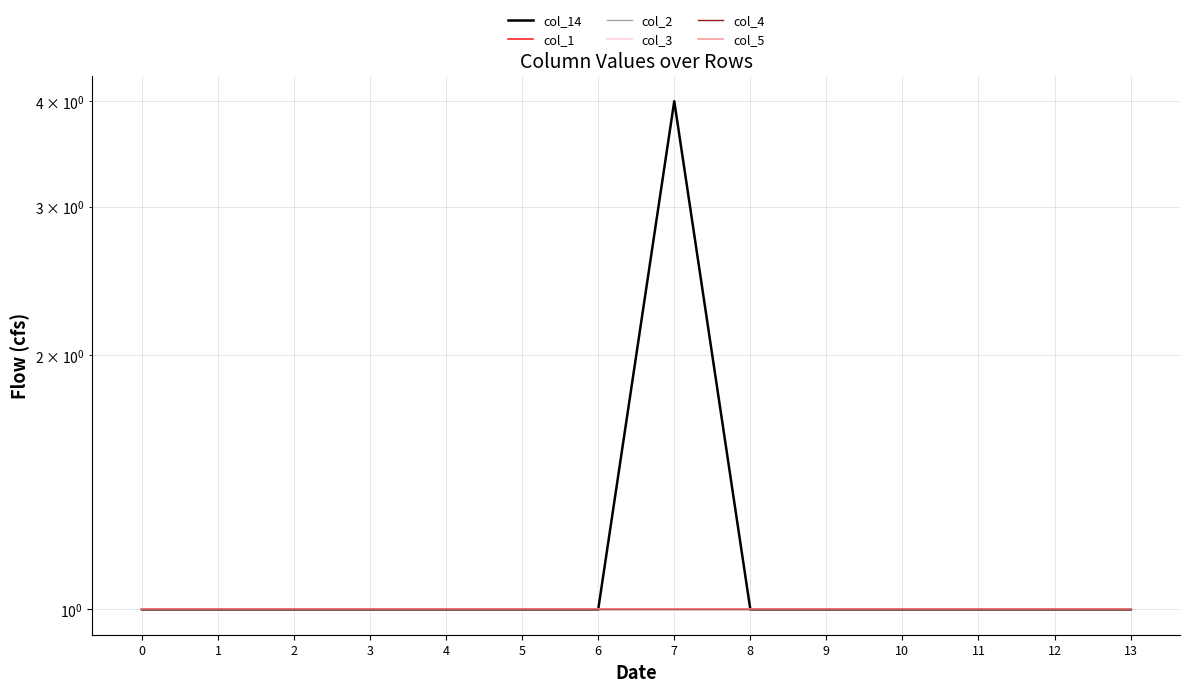

What is the sum of the col_3 values at 3 and 9?

2